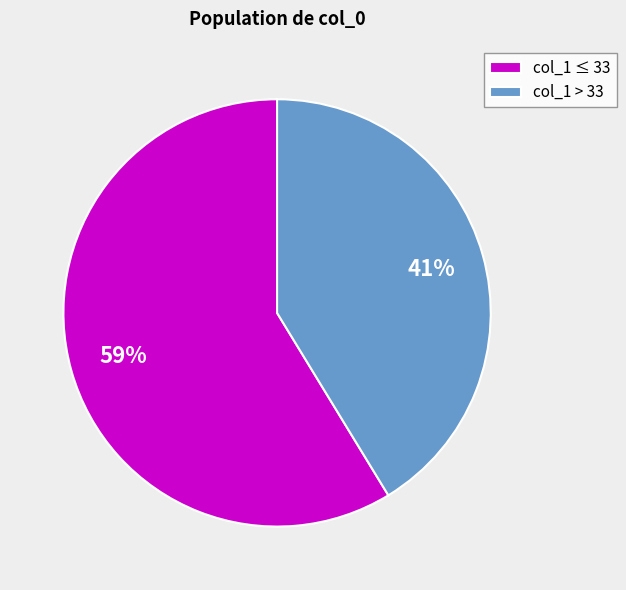

Rank the categories by value from lowest to highest.

col_1 > 33, col_1 ≤ 33